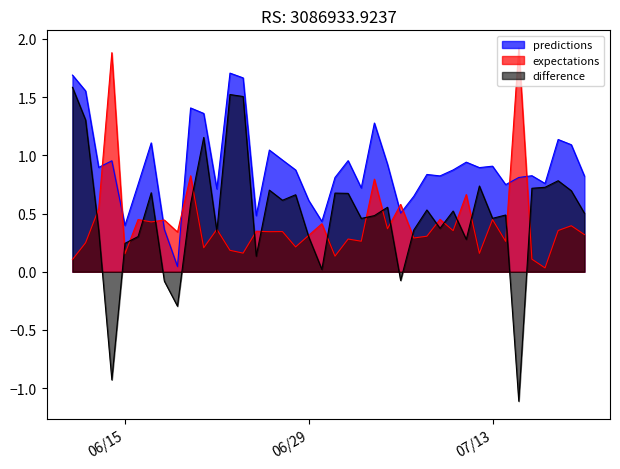

Which series has the largest total across all categories?

predictions